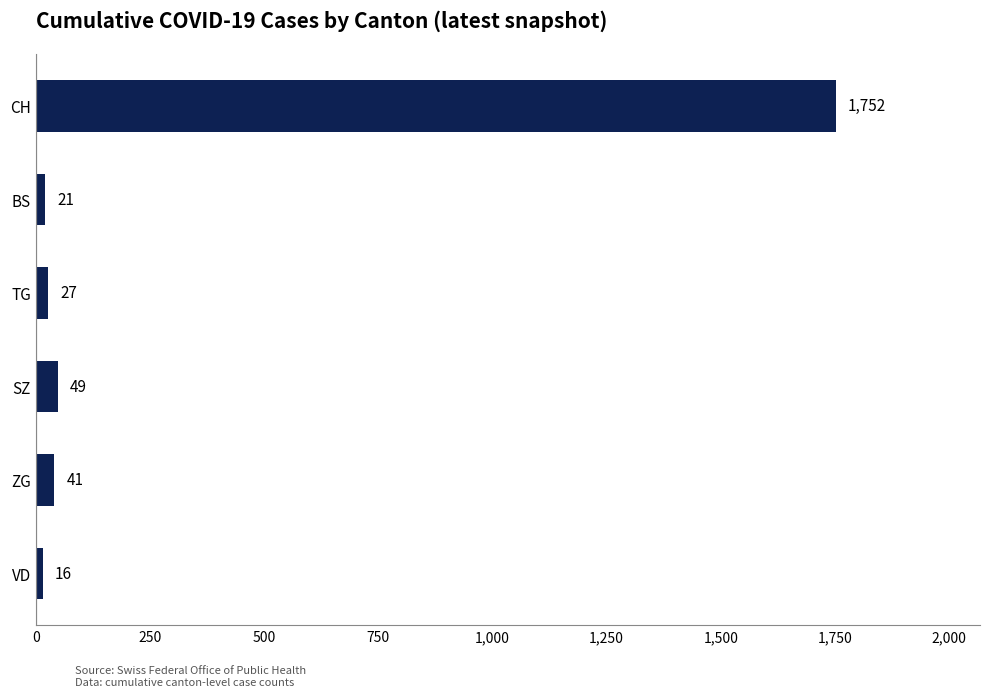

What is the label of the 1st bar from the bottom?

VD